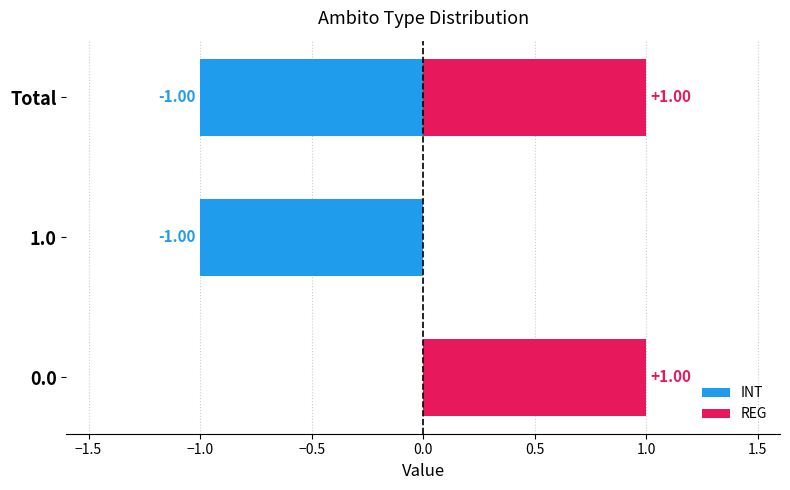

Is it true that REG equals 0 at 1.0?

True